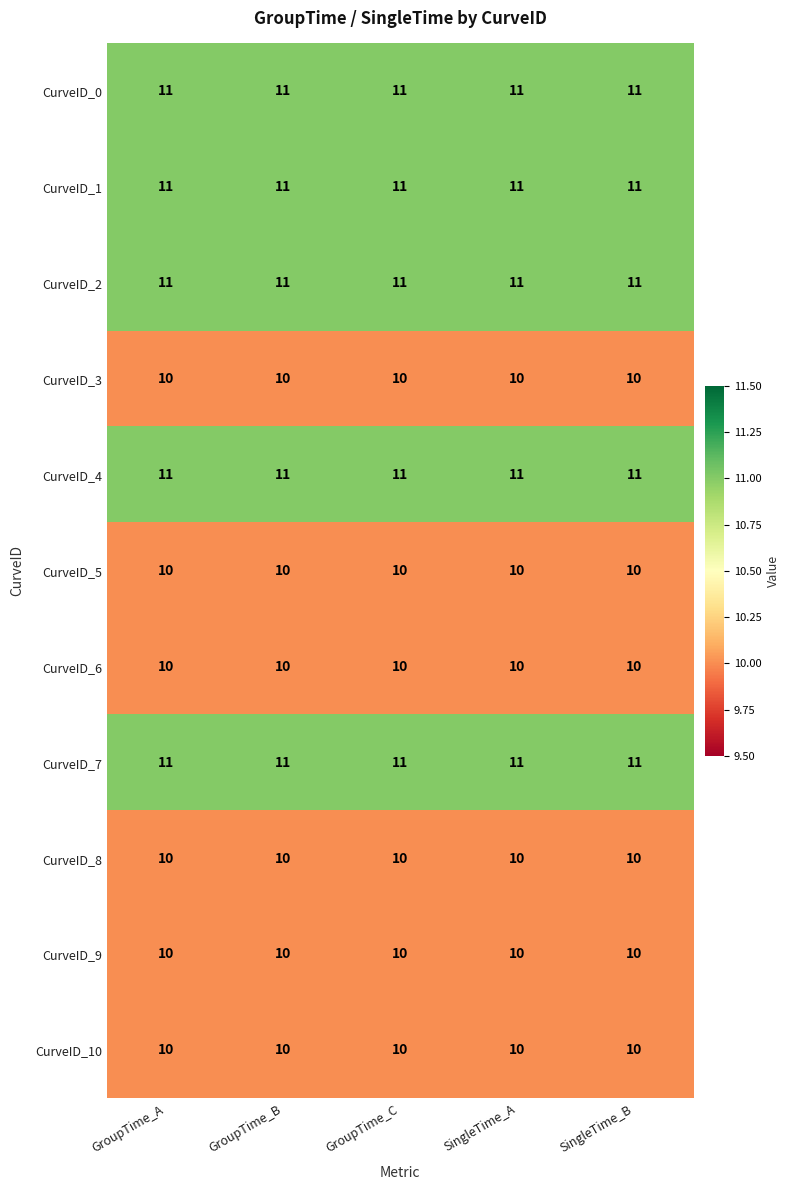

What is the greatest value displayed?

11